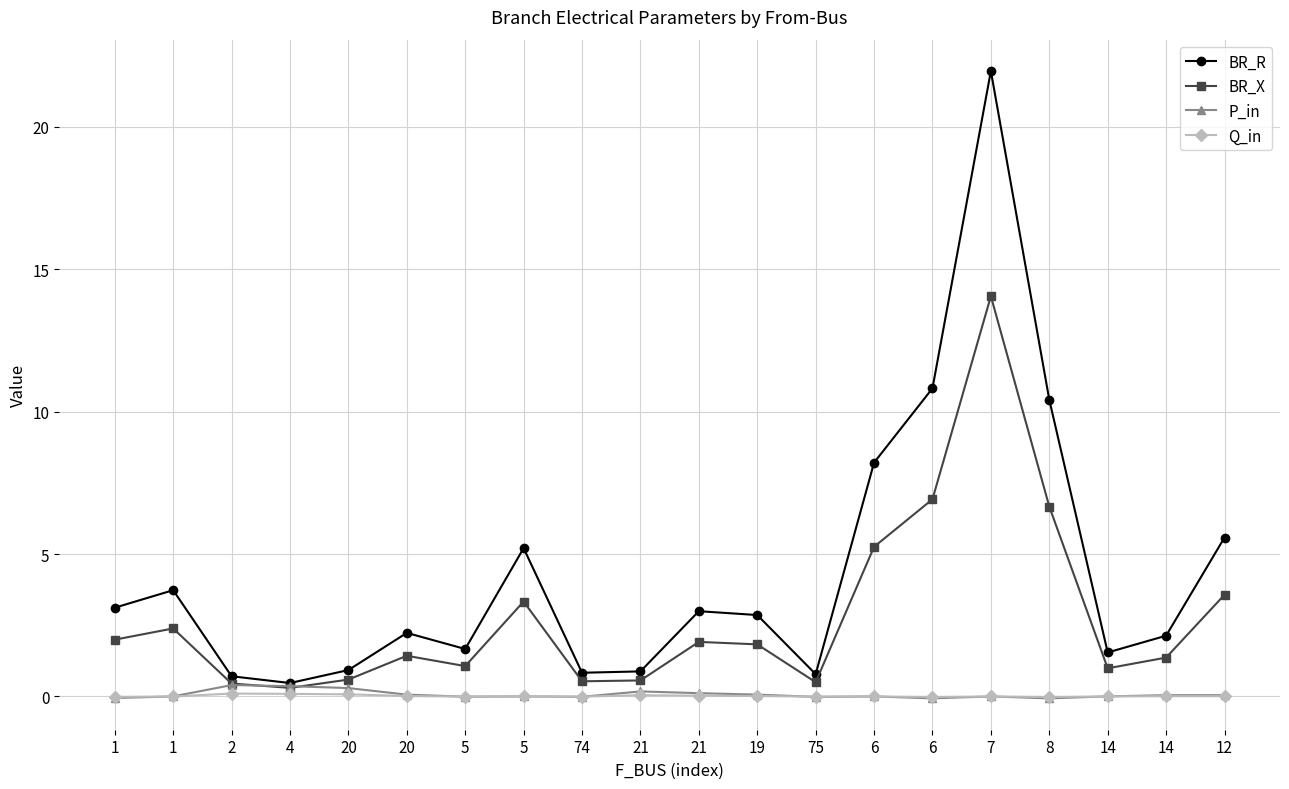

The P_in series shows 0.1 at 20. True or false?

False